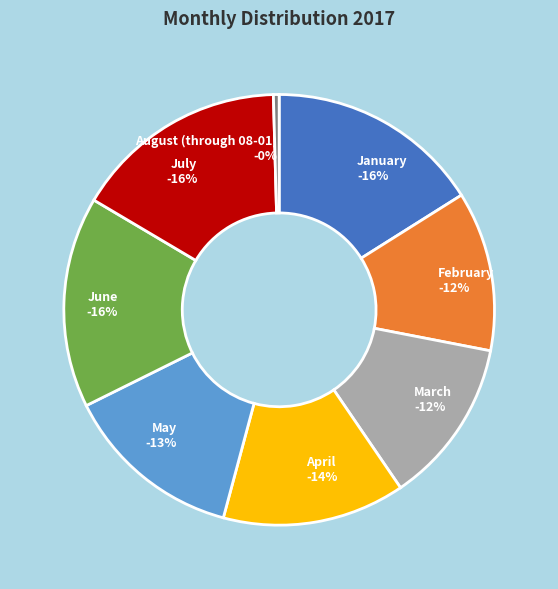

Rank the categories by value from lowest to highest.

August (through 08-01), February, March, May, April, June, January, July